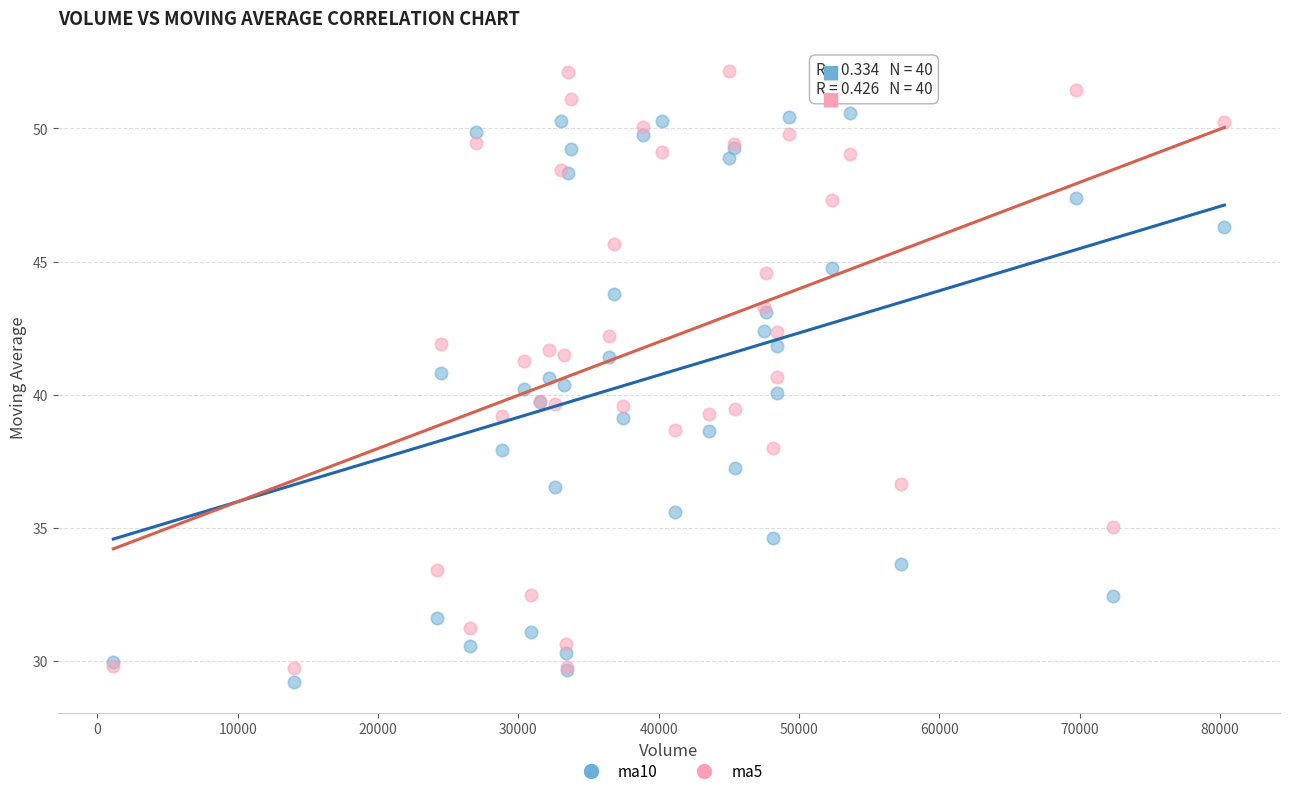

Which series has the widest spread of Y values?

ma5